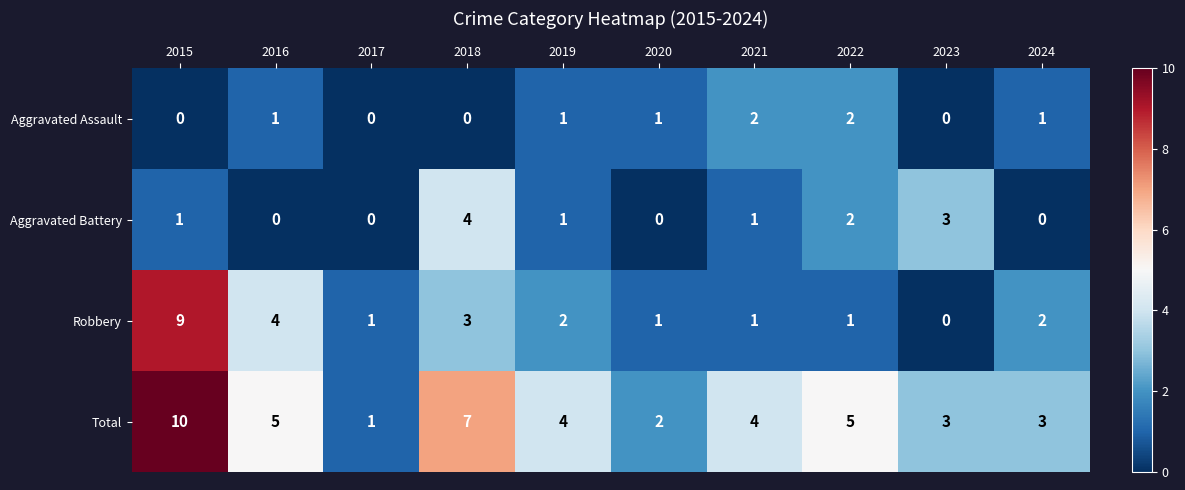

What is the difference between the maximum and minimum values in the Aggravated Battery series?

4